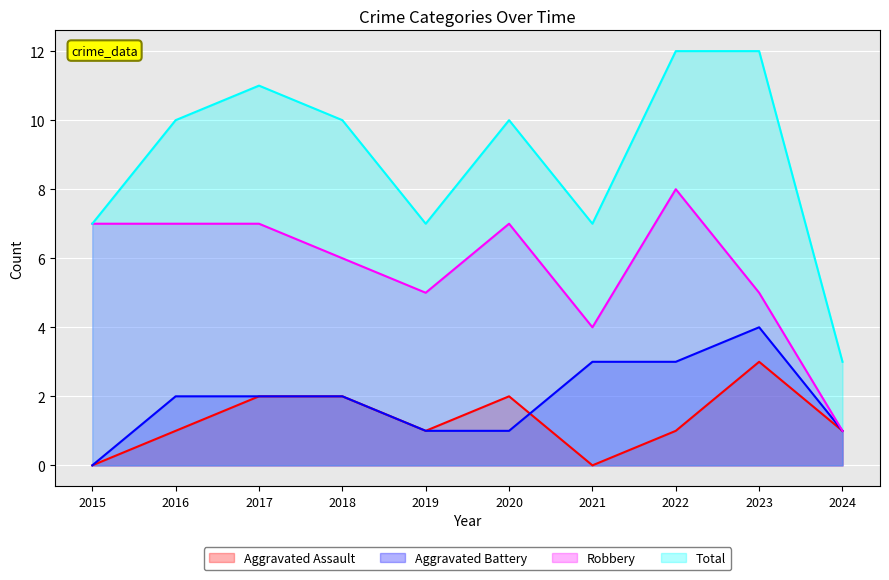

What is the sum of all Aggravated Assault values?

13